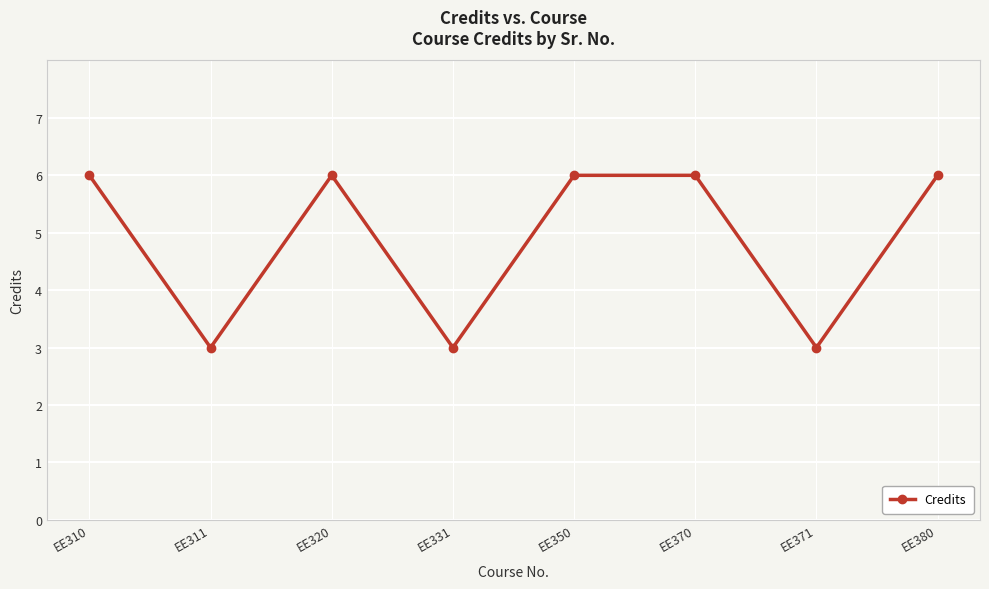

What is the average value?

5